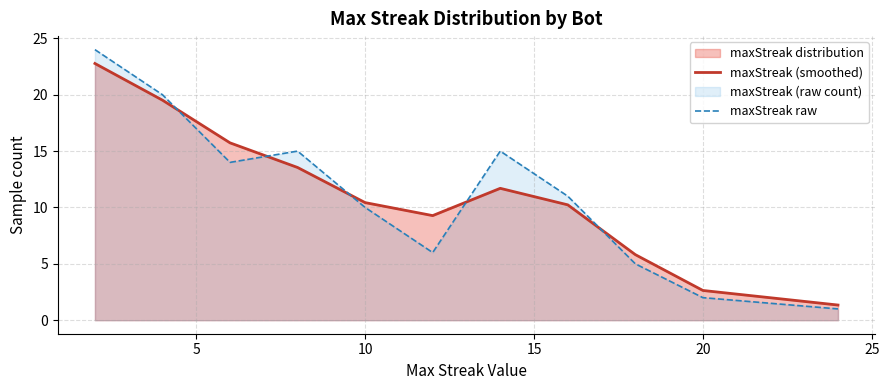

Does the chart display data point markers on the line(s)?

No